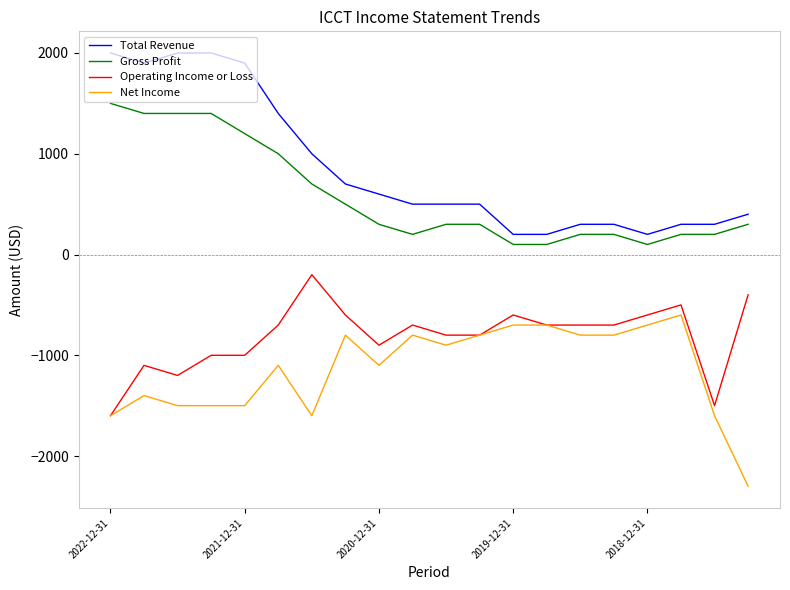

What is the minimum value shown in the chart?

-2300